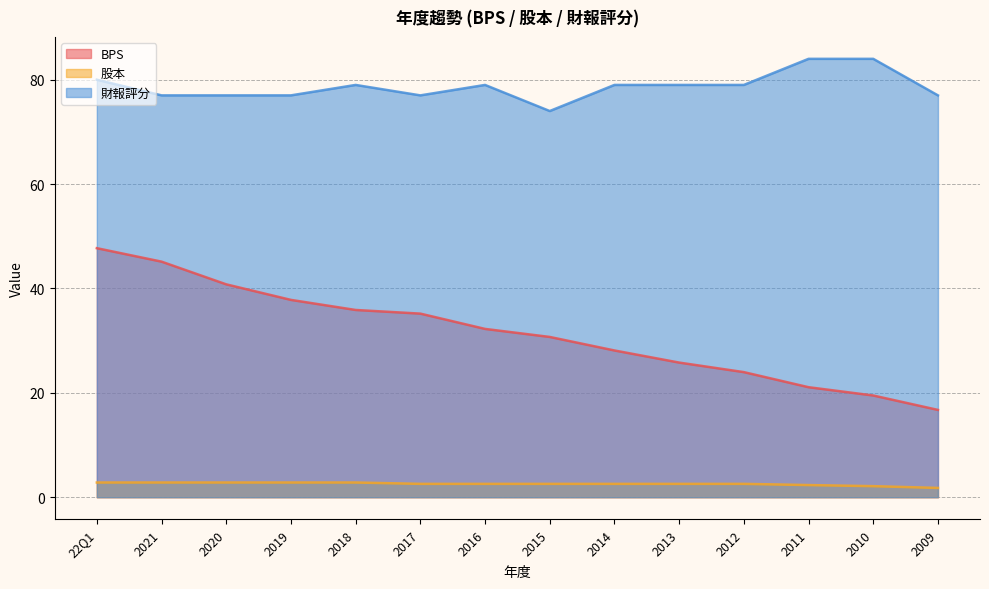

What are all the series names shown in the legend?

BPS, 股本, 財報評分